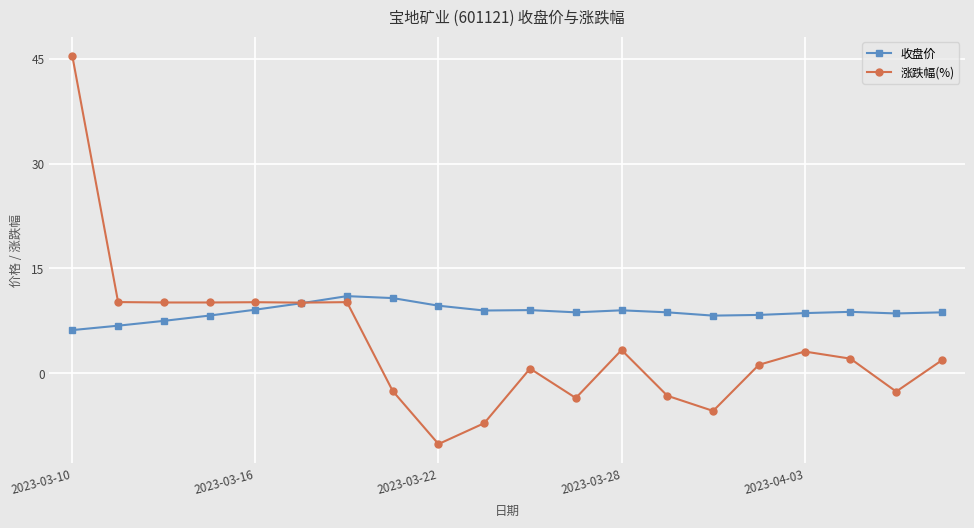

What is the minimum value for 收盘价?

6.2